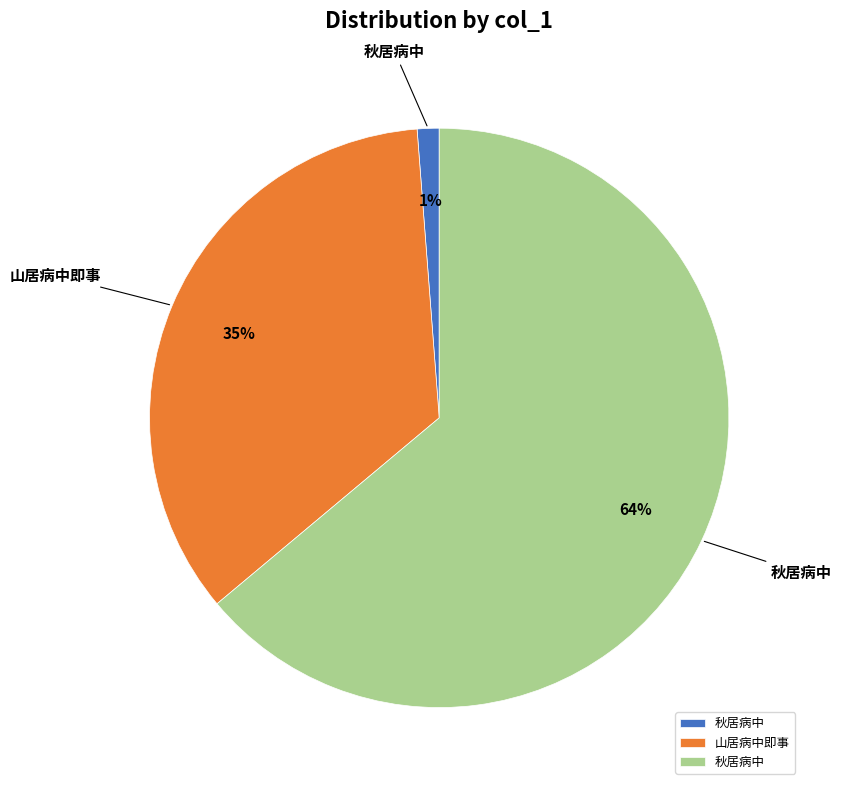

Is there any slice that represents more than half of the pie?

Yes